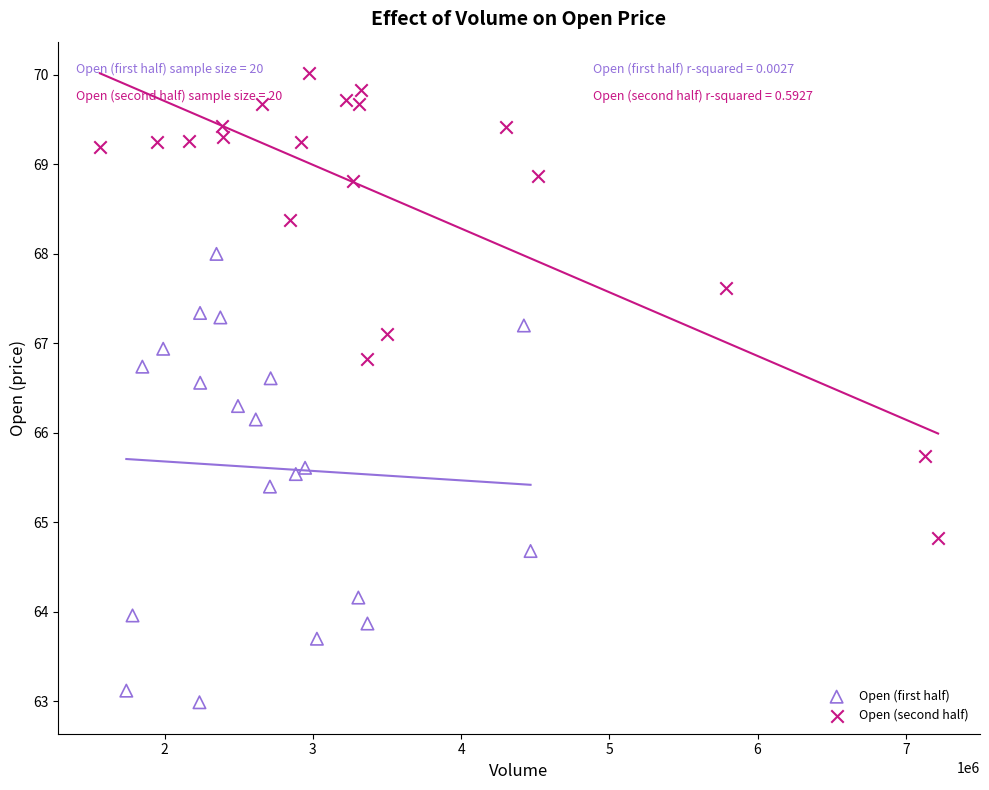

Which series reaches the minimum Y coordinate?

Open (first half)